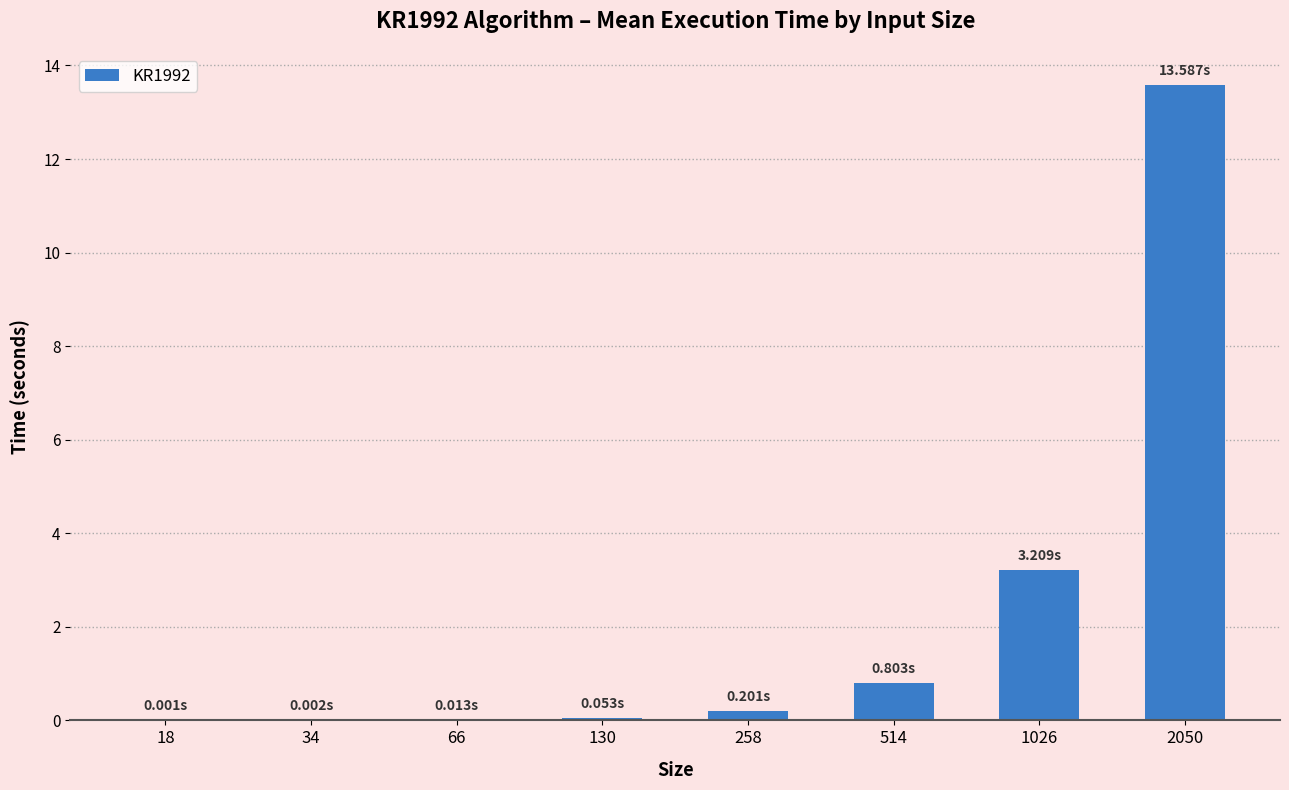

What is the sum of the values at 2050 and 1026?

16.8